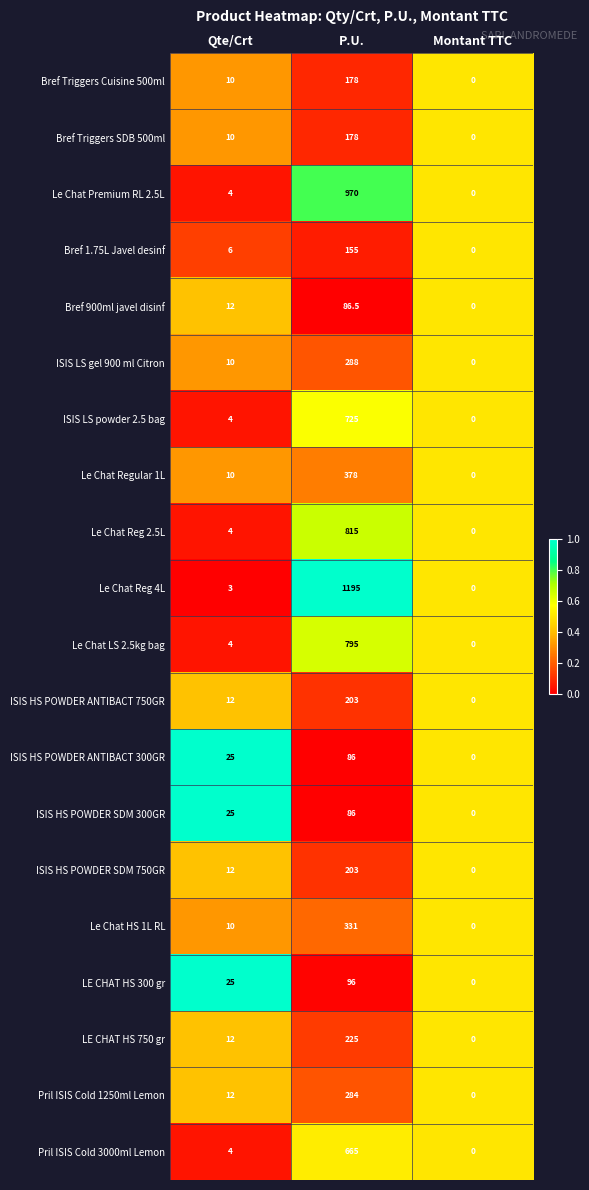

What is the difference between the maximum and minimum values in the ISIS LS powder 2.5 bag series?

725.0